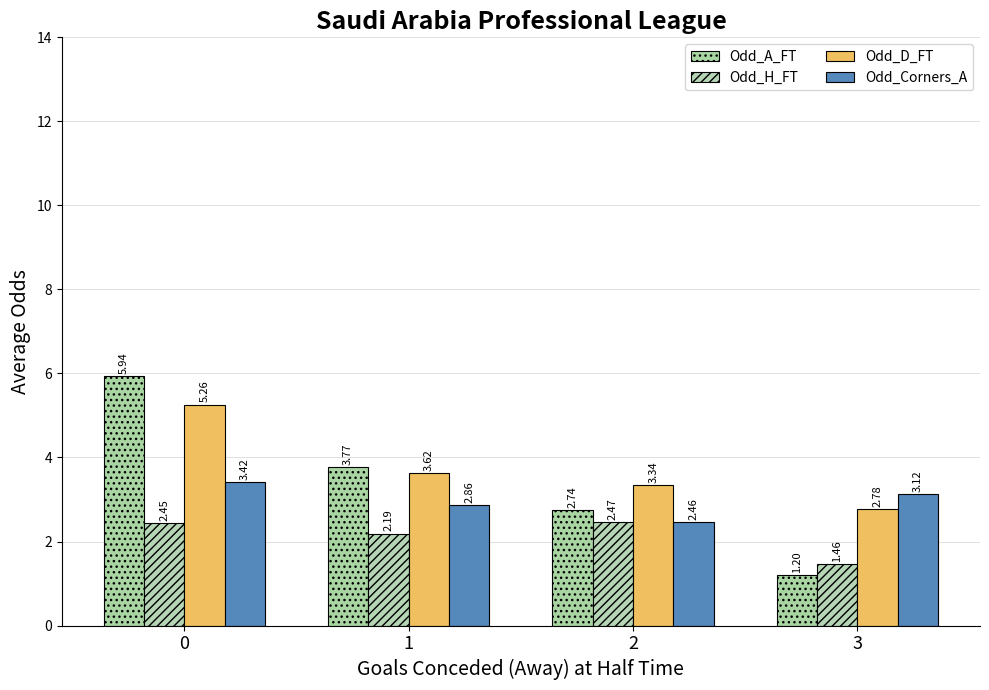

Reading left to right, what are all the values shown in this chart?

Odd_A_FT: 5.9	3.8	2.7	1.2
Odd_H_FT: 2.5	2.2	2.5	1.5
Odd_D_FT: 5.3	3.6	3.3	2.8
Odd_Corners_A: 3.4	2.9	2.5	3.1